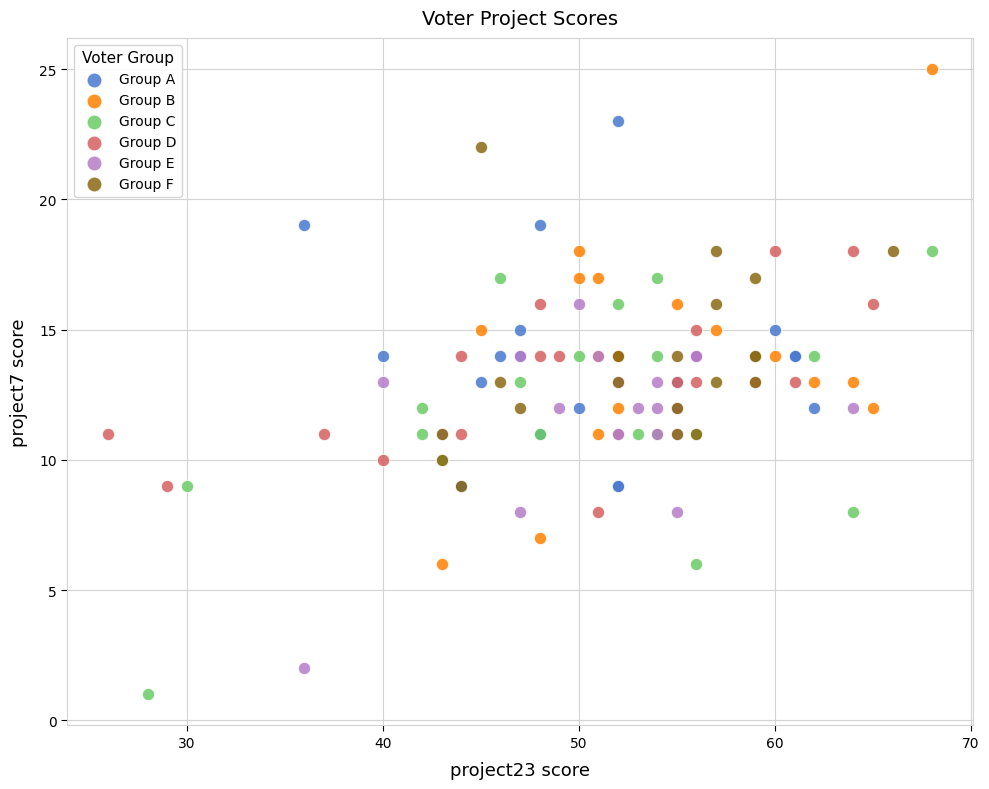

Which series has the largest Y range (max minus min)?

Group B